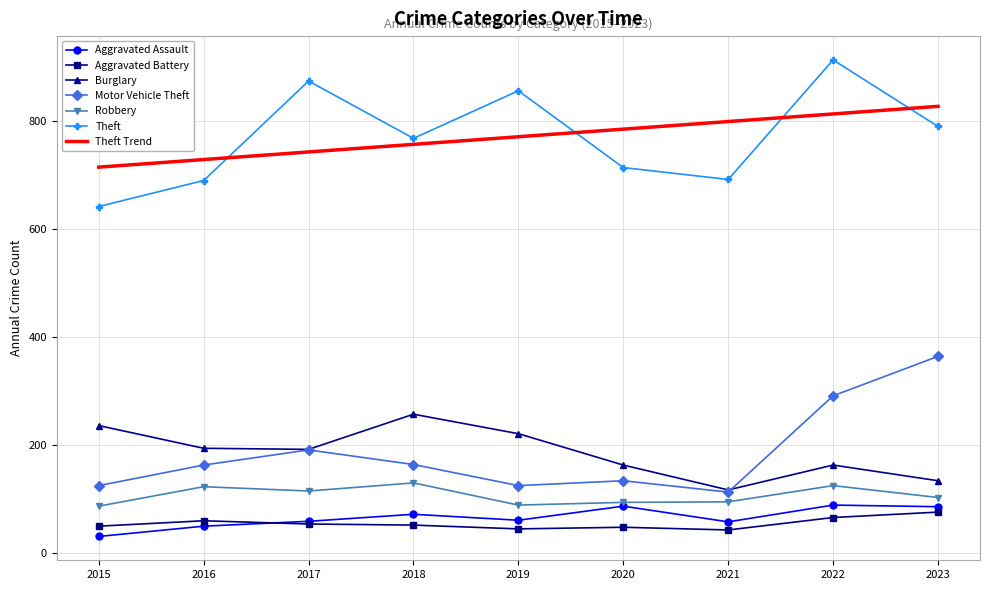

What is the highest value of the Theft series?

912.0